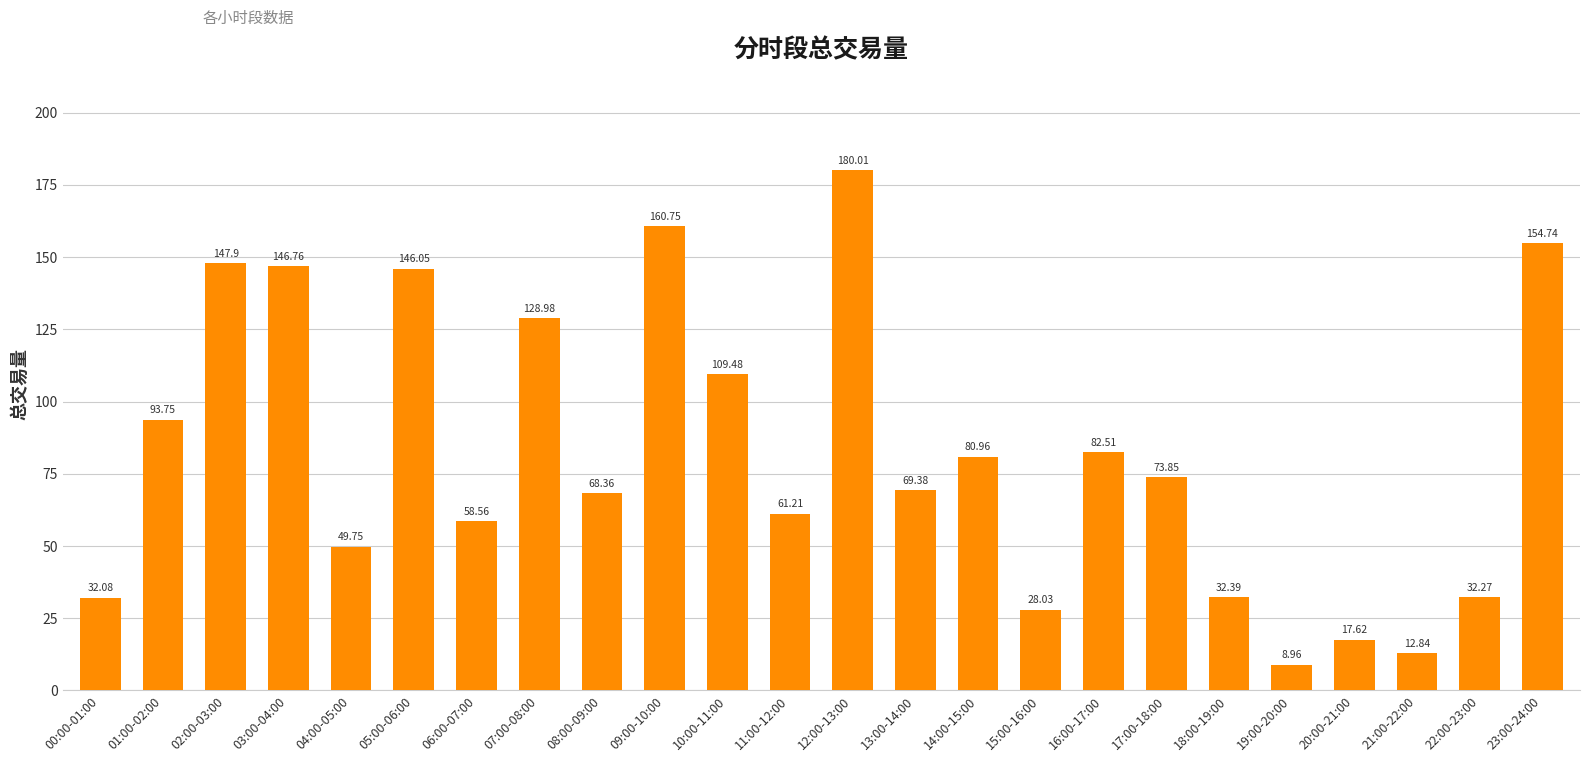

Are the bars horizontal?

No